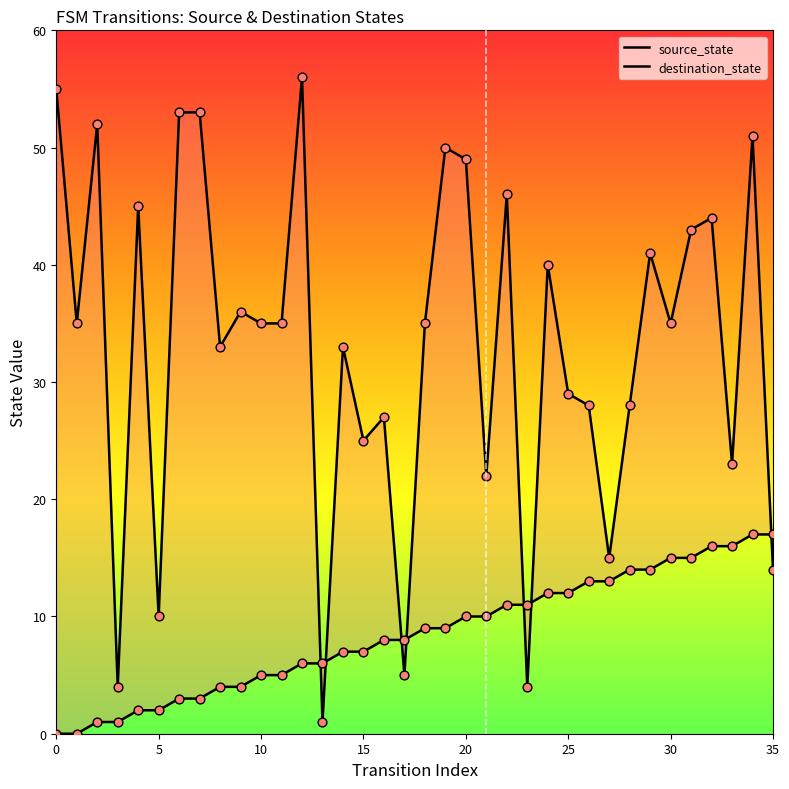

Which series has the largest total across all categories?

destination_state